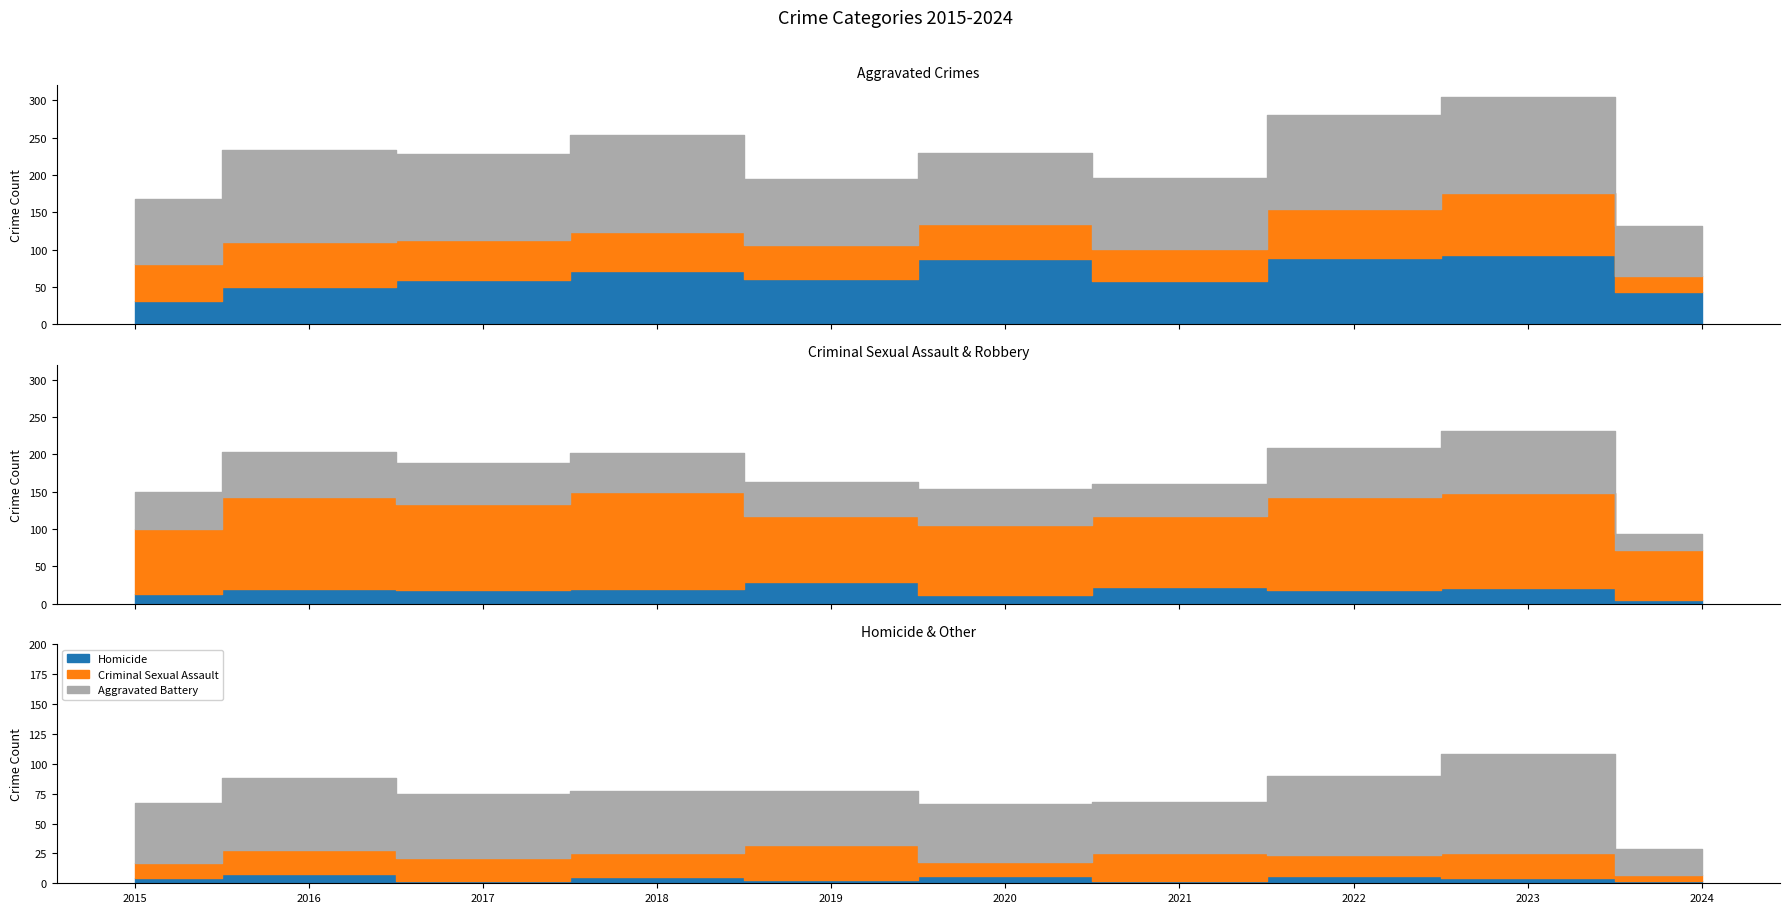

True or false: Robbery has a value of 88 at 2024.

False